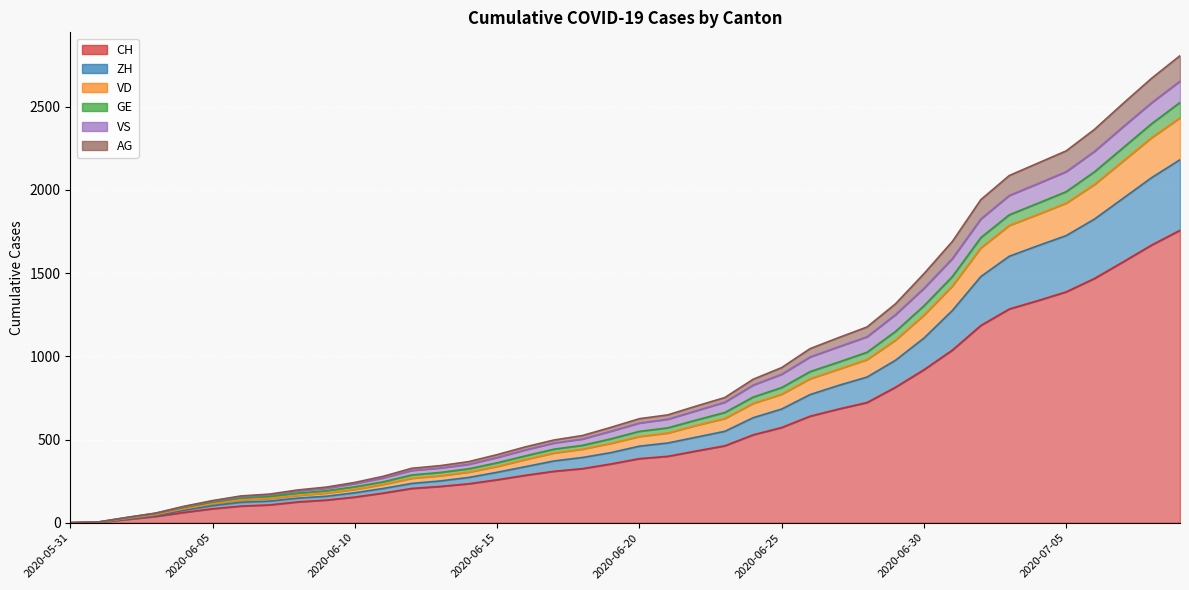

Which label corresponds to the smallest value in the chart?

2020-05-31